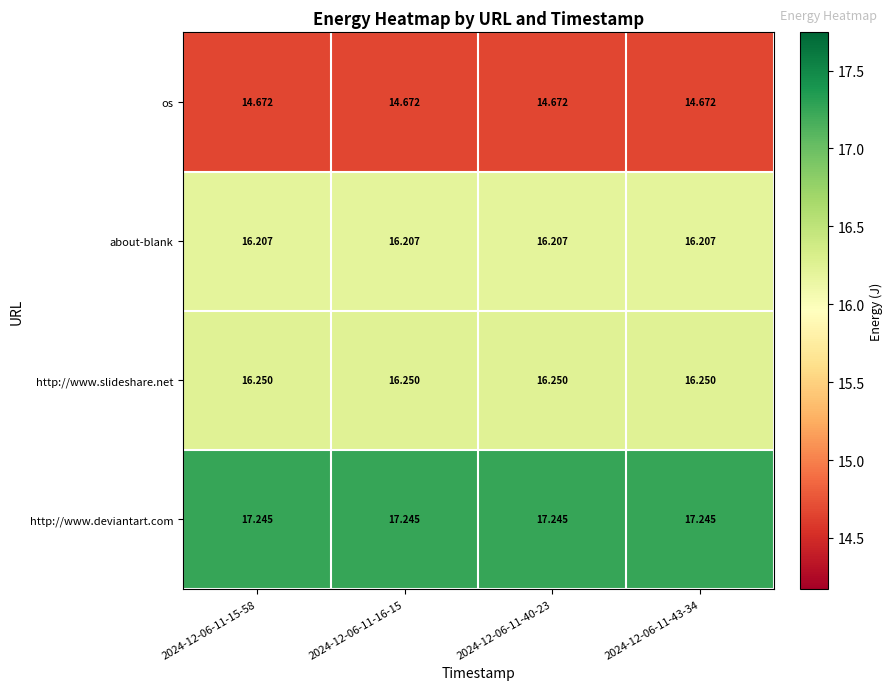

Which series has the largest total across all categories?

http://www.deviantart.com